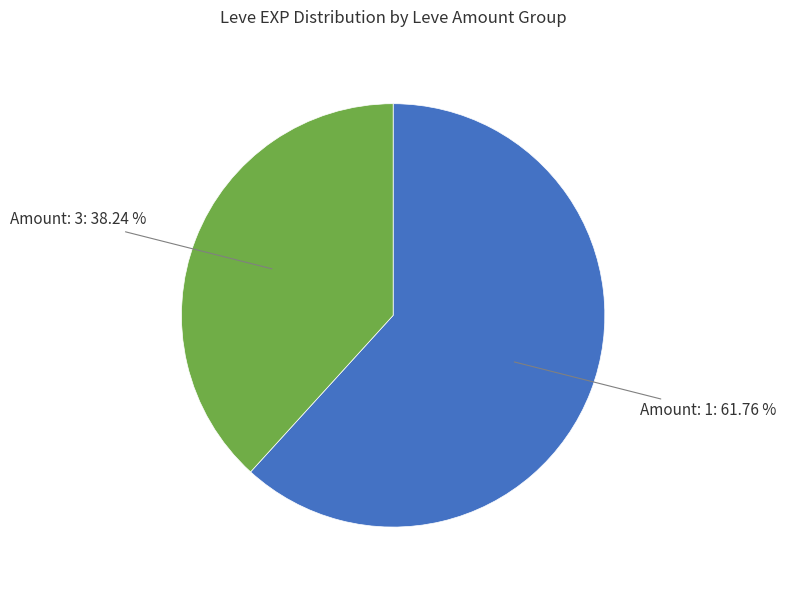

To the nearest percent, what is the difference between the largest and smallest slice percentages?

24%